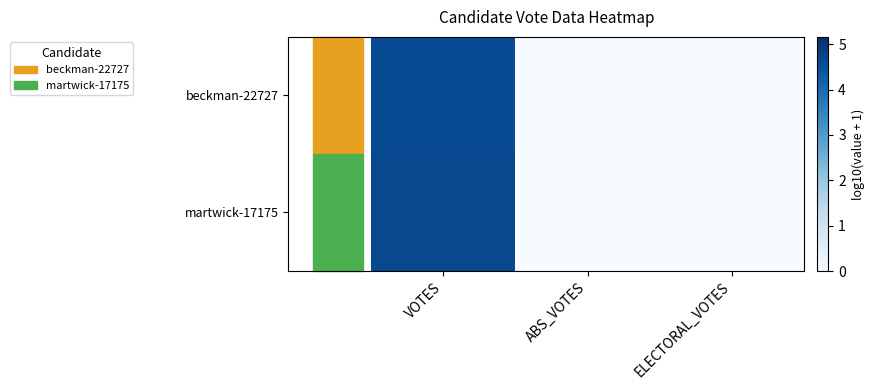

Rank the series by their maximum value, from highest to lowest.

martwick-17175, beckman-22727